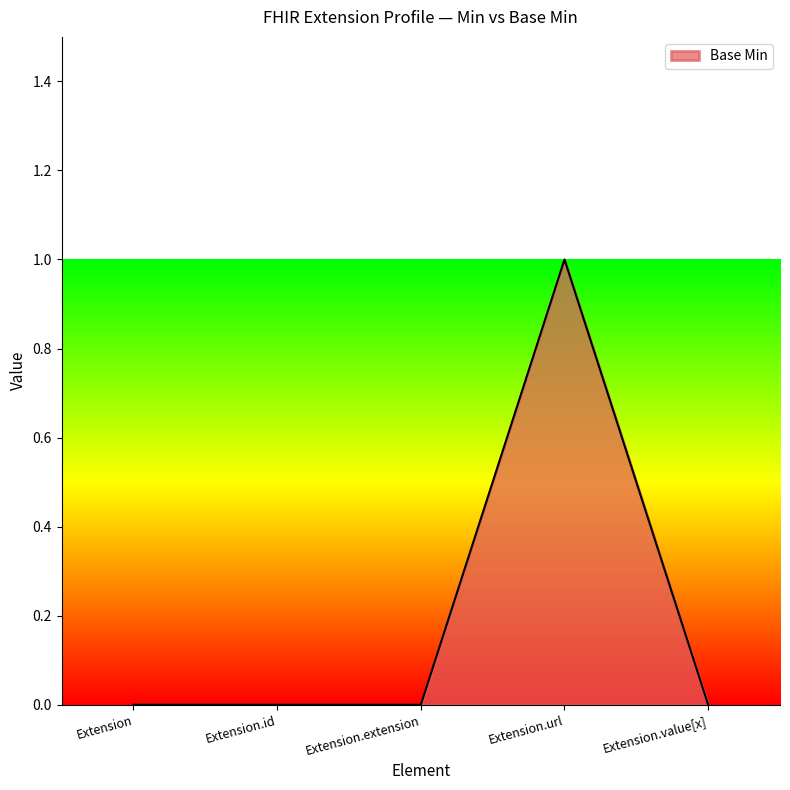

True or false: there are more than 0 points higher than both neighbors.

True